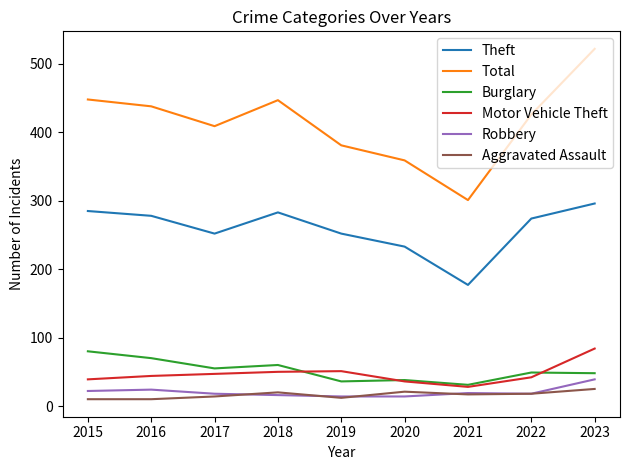

At which category is the sum across all series the highest?

2023